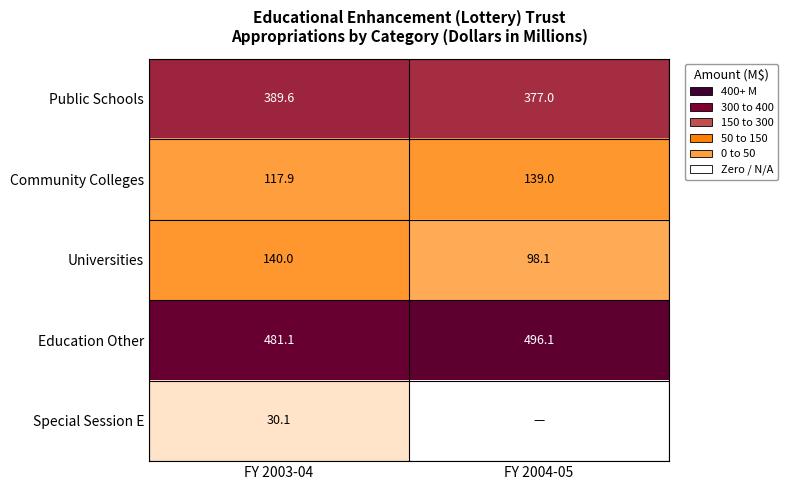

How many values in the Public Schools series exceed 389?

1